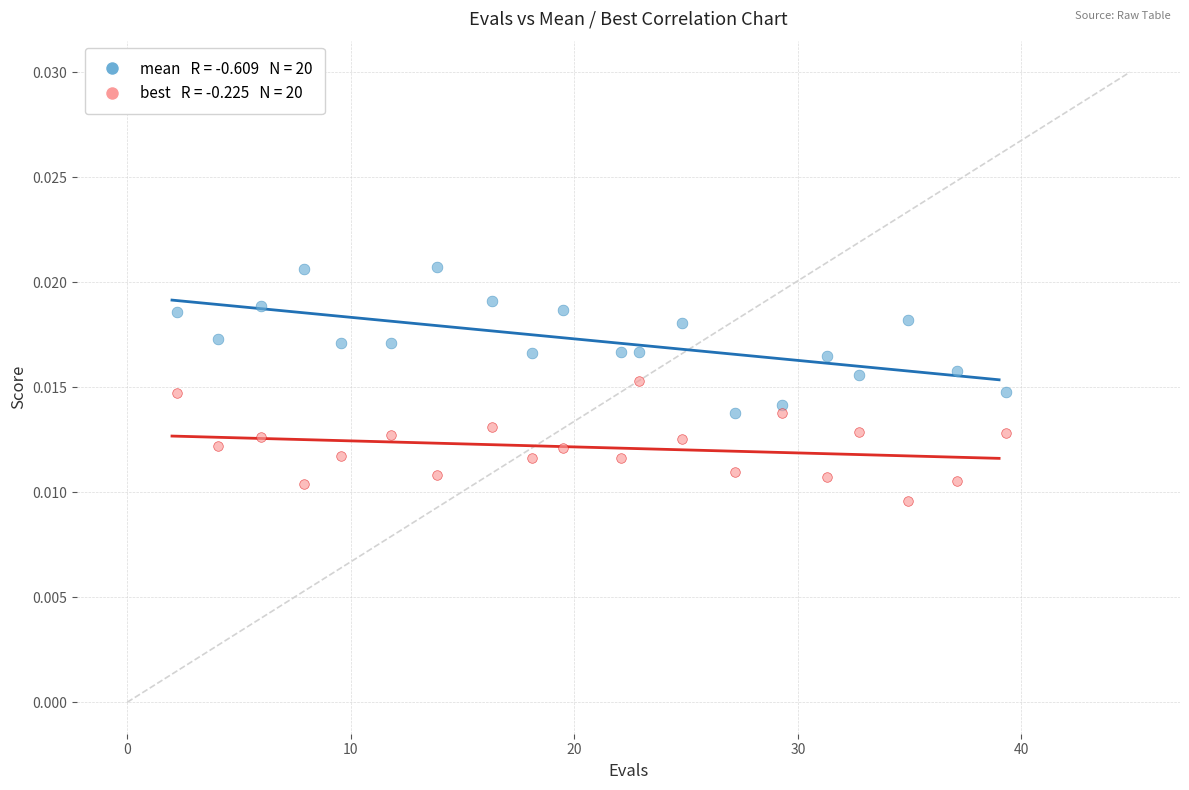

Across all data points, what is the range of X values (max minus min)?

37.1